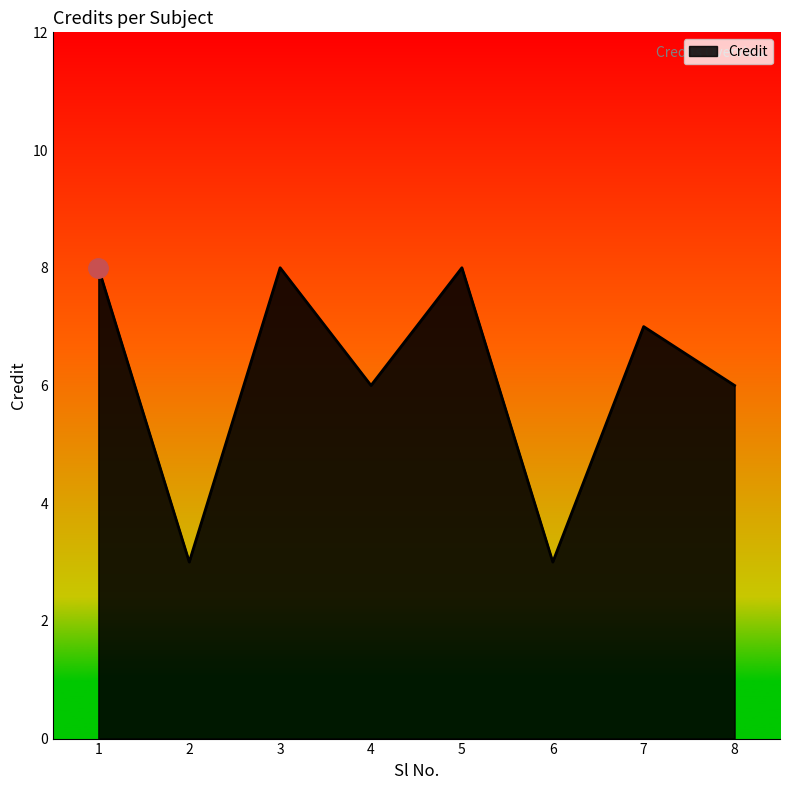

The chart shows a value of 8 at 5. True or false?

True